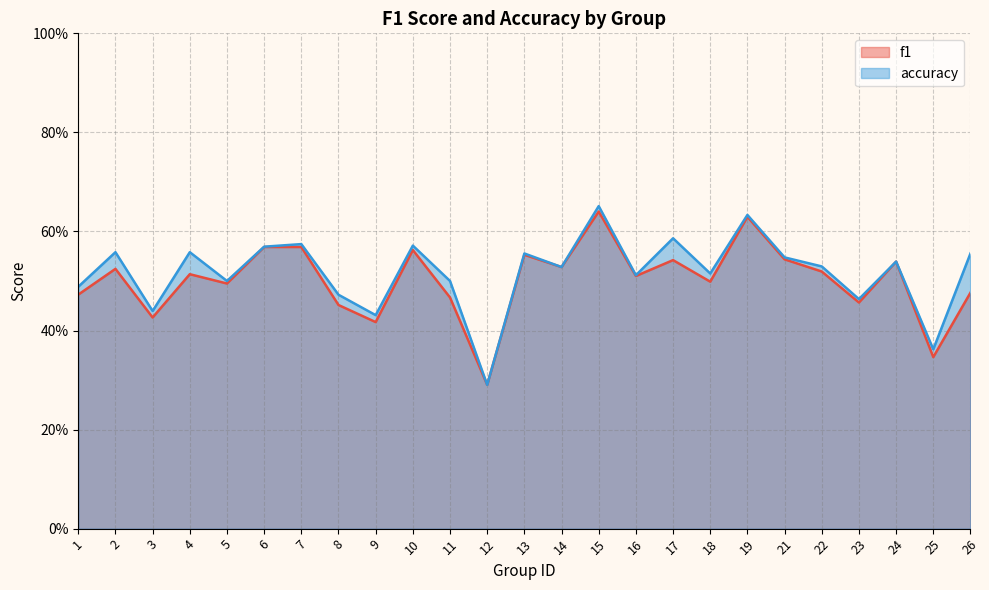

Is the value of accuracy at 7 greater than the value of f1 at 19?

No